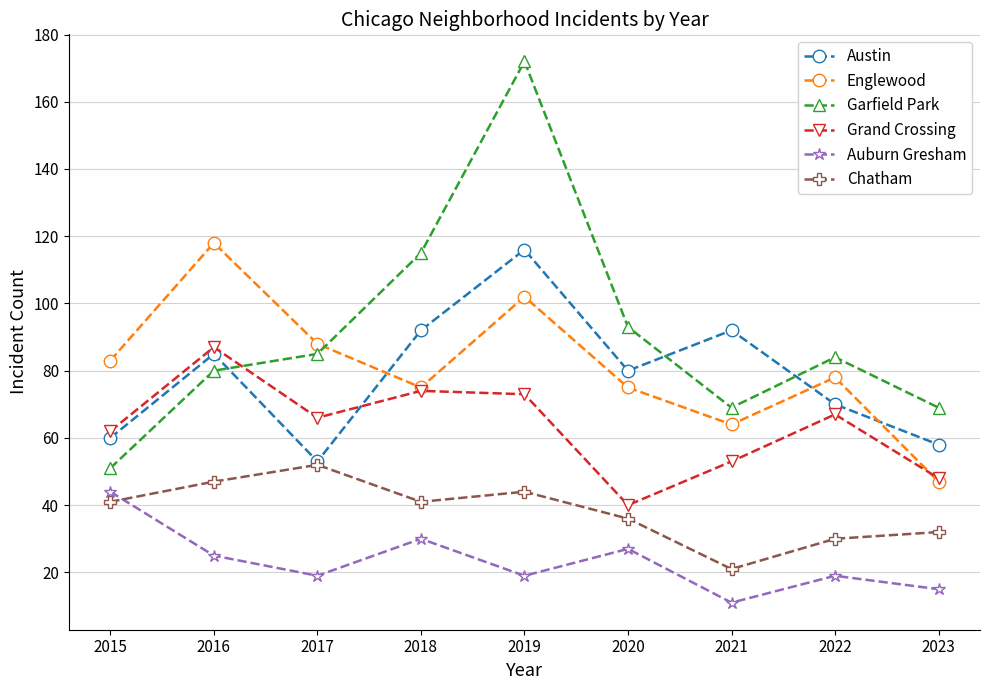

The value of Chatham at 2019 is 79. True or false?

False